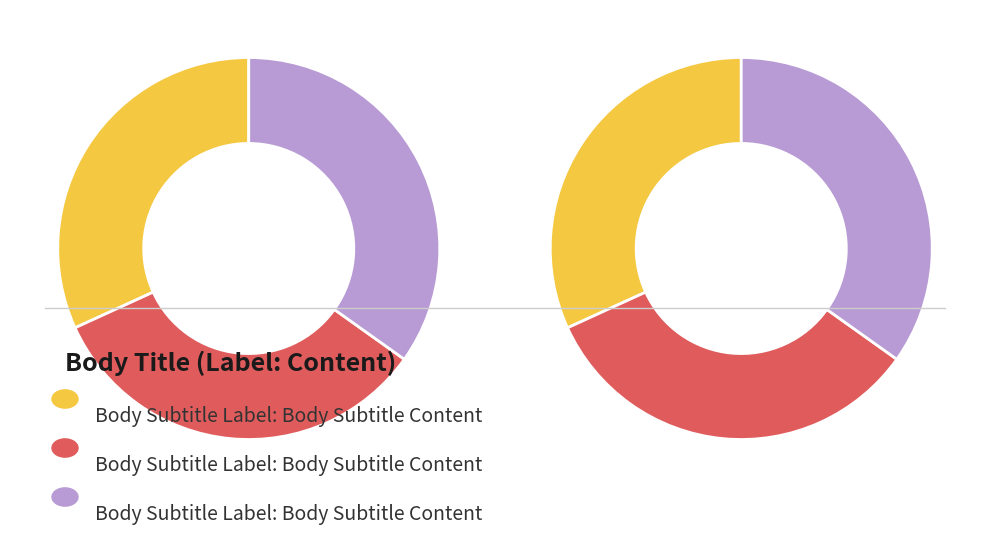

The joão slice represents 32% of the pie. True or false?

True